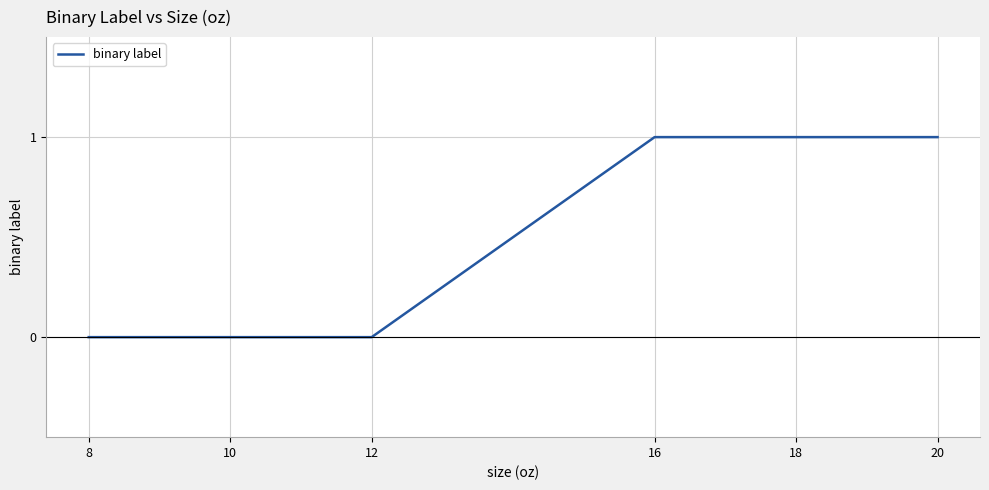

True or false: the data shows 0 at 8.

True